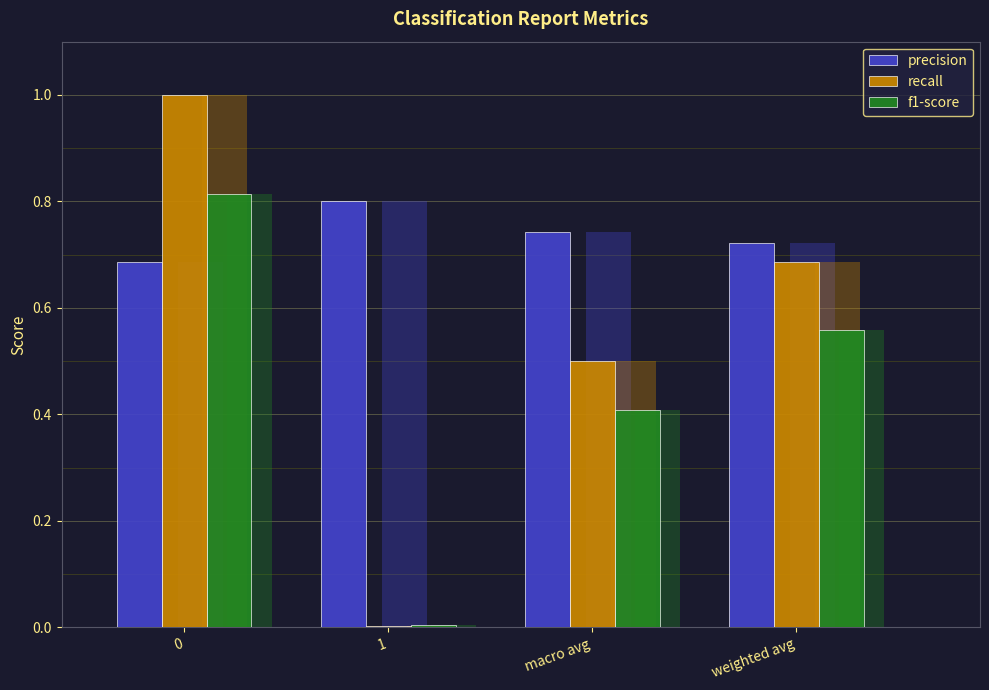

What is the label of the 3rd bar from the right?

1